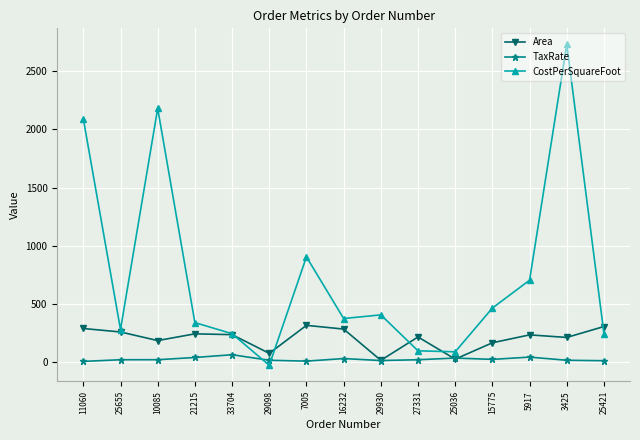

After their last crossing, which series has the higher values: CostPerSquareFoot or Area?

Area